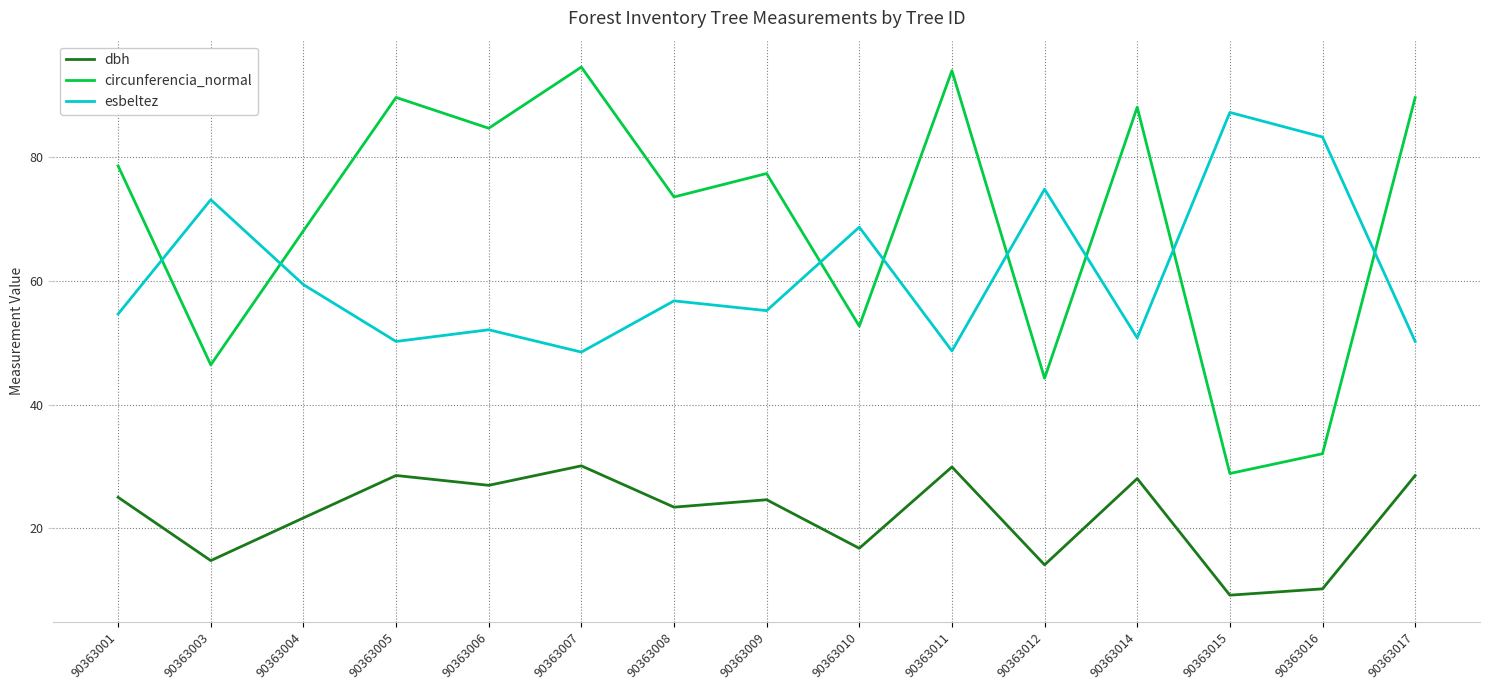

What is the sum of the esbeltez values at 90363005 and 90363008?

107.0